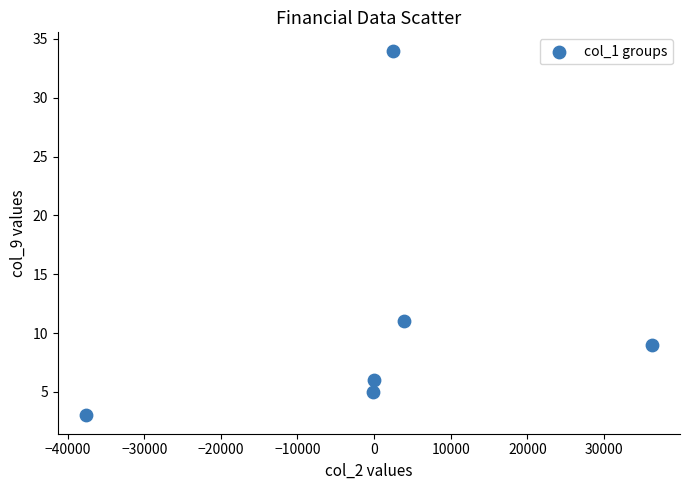

What Y value in the scatter plot is closest to 18?

11